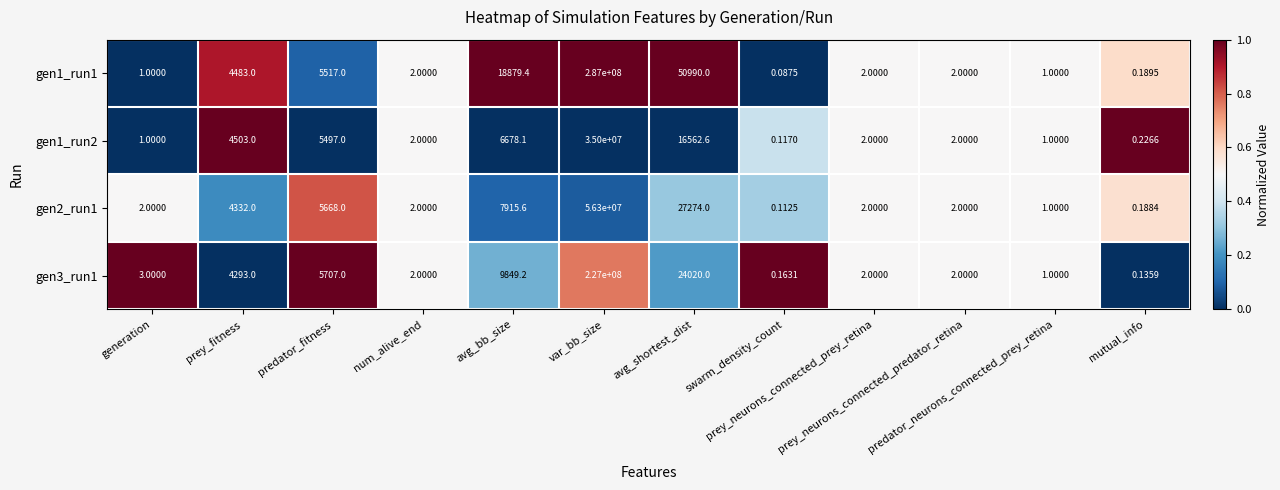

At swarm_density_count, list the series in order from largest to smallest.

gen3_run1, gen1_run2, gen2_run1, gen1_run1